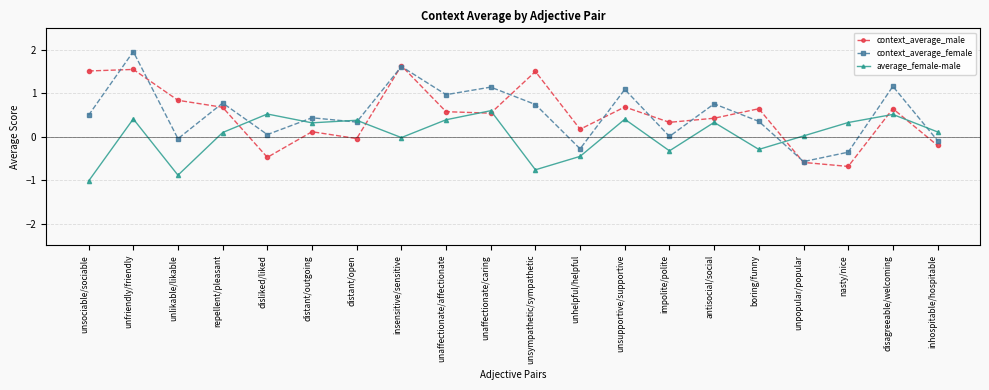

What are all the series names shown in the legend?

context_average_male, context_average_female, average_female-male